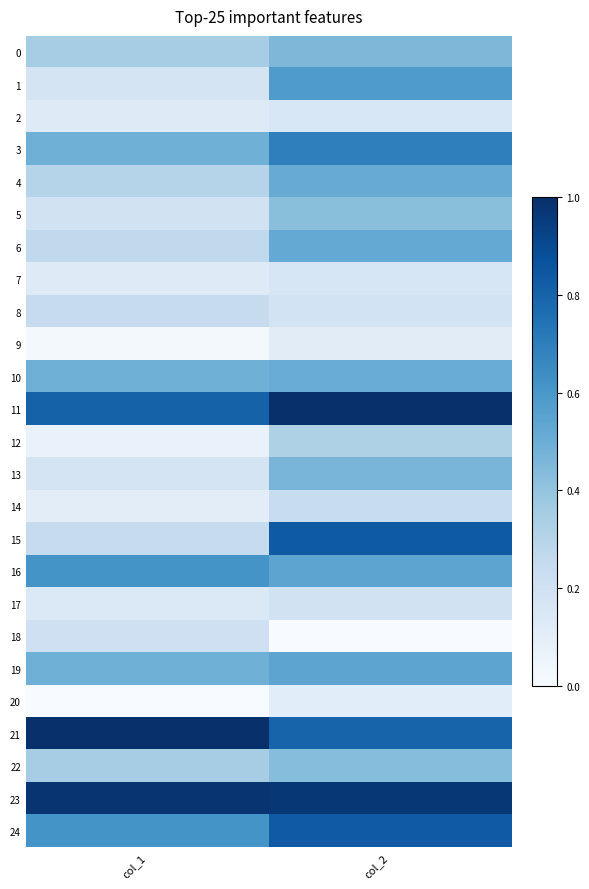

Rank the series at col_1 from highest to lowest value.

21, 23, 11, 16, 24, 3, 10, 19, 0, 22, 4, 6, 8, 15, 18, 5, 1, 13, 17, 2, 7, 14, 12, 9, 20